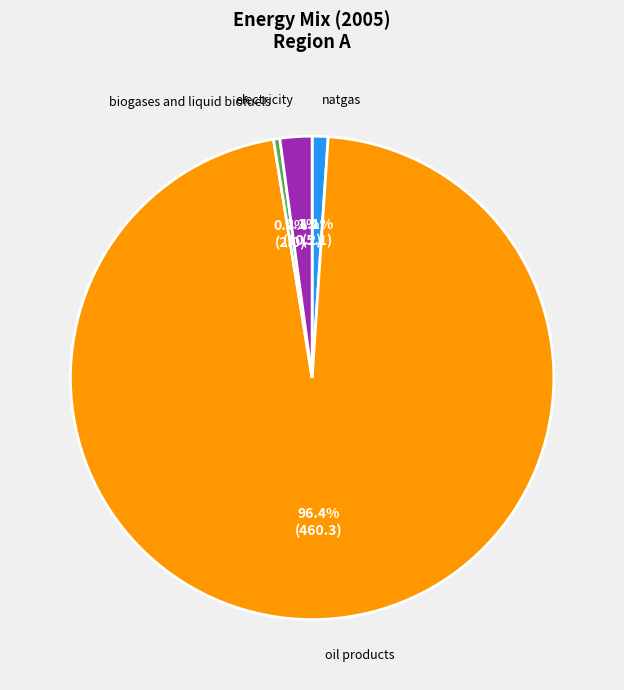

Is there any slice that represents more than half of the pie?

Yes